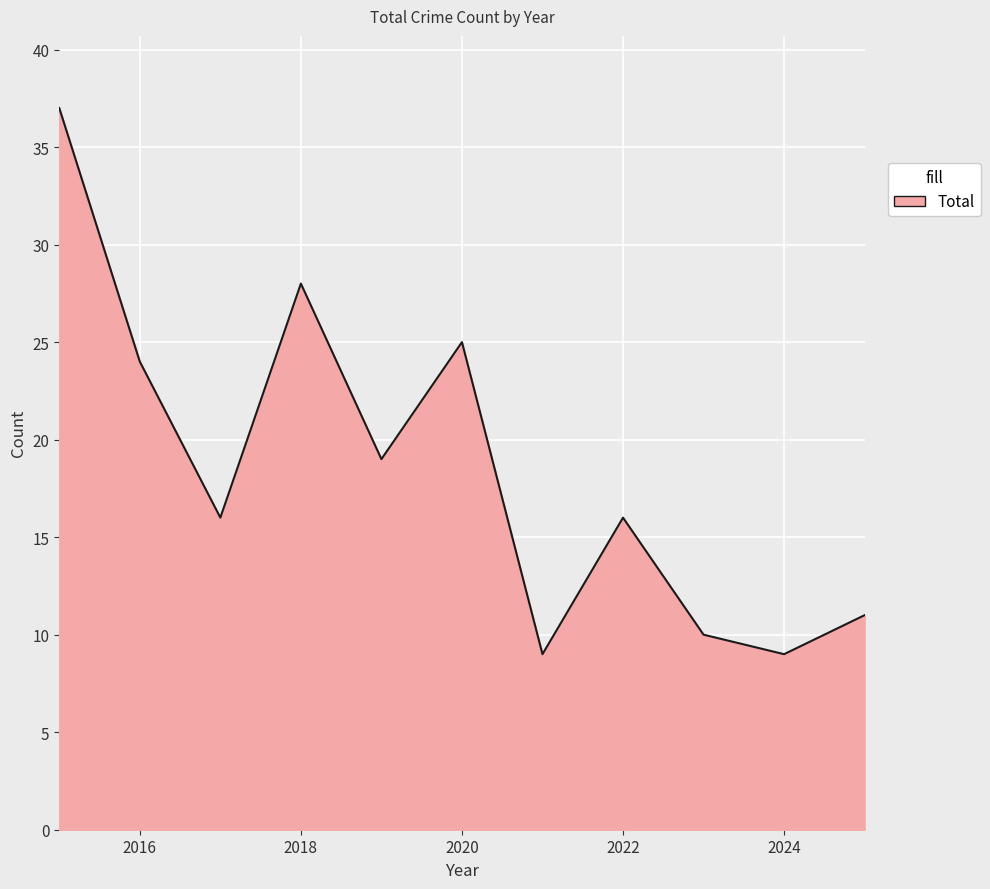

What is the minimum value shown in the chart?

9